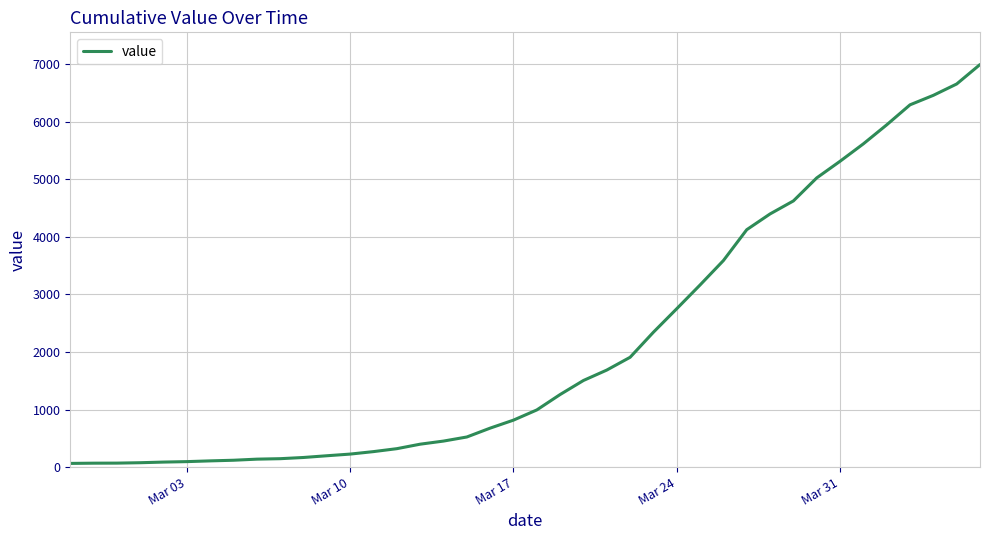

How many lines are shown in the chart?

1